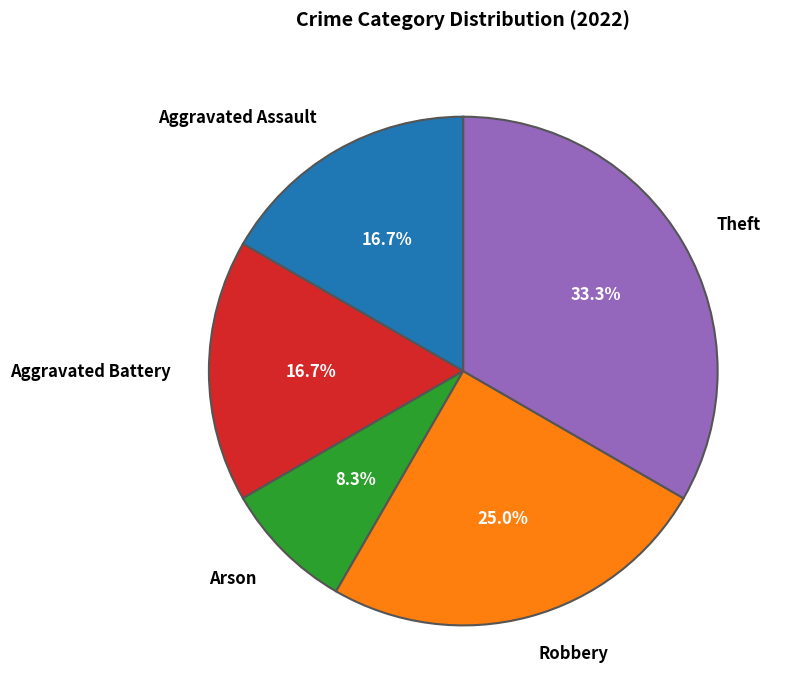

To the nearest percent, what percentage of the pie is Theft?

33%